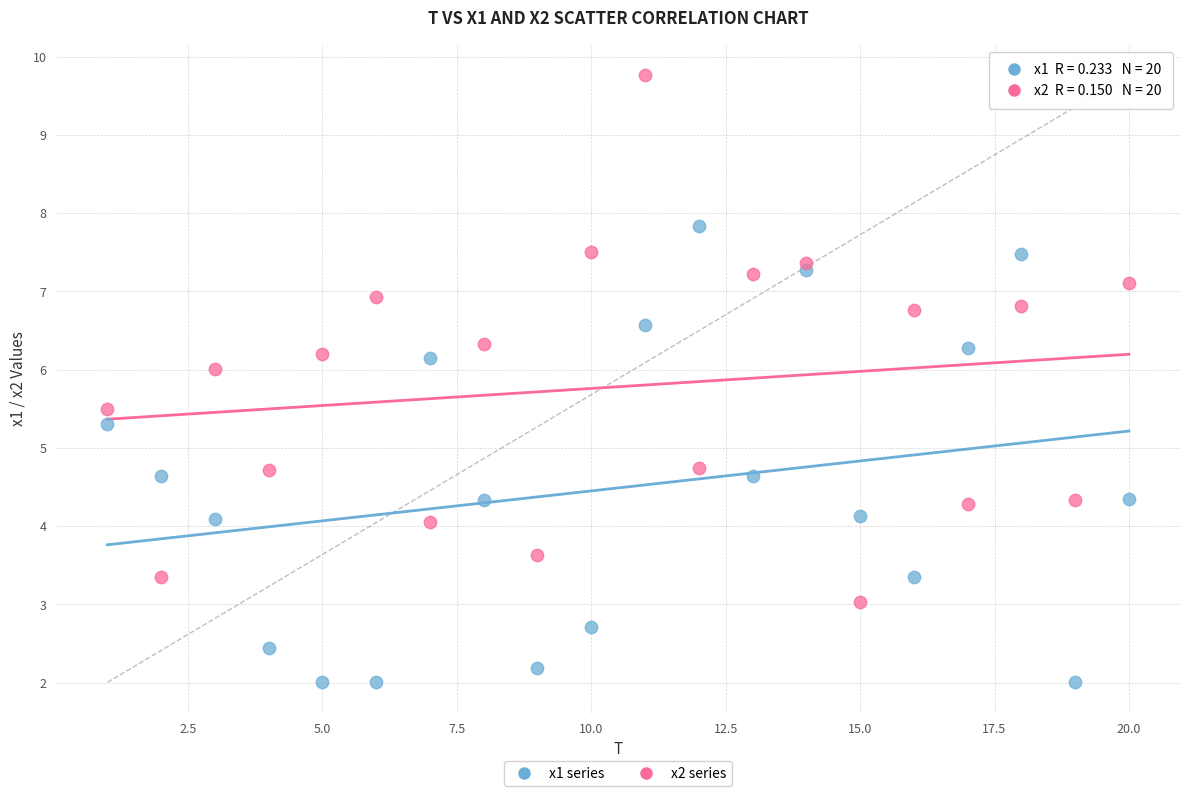

Which series contains the highest Y value?

x2 series